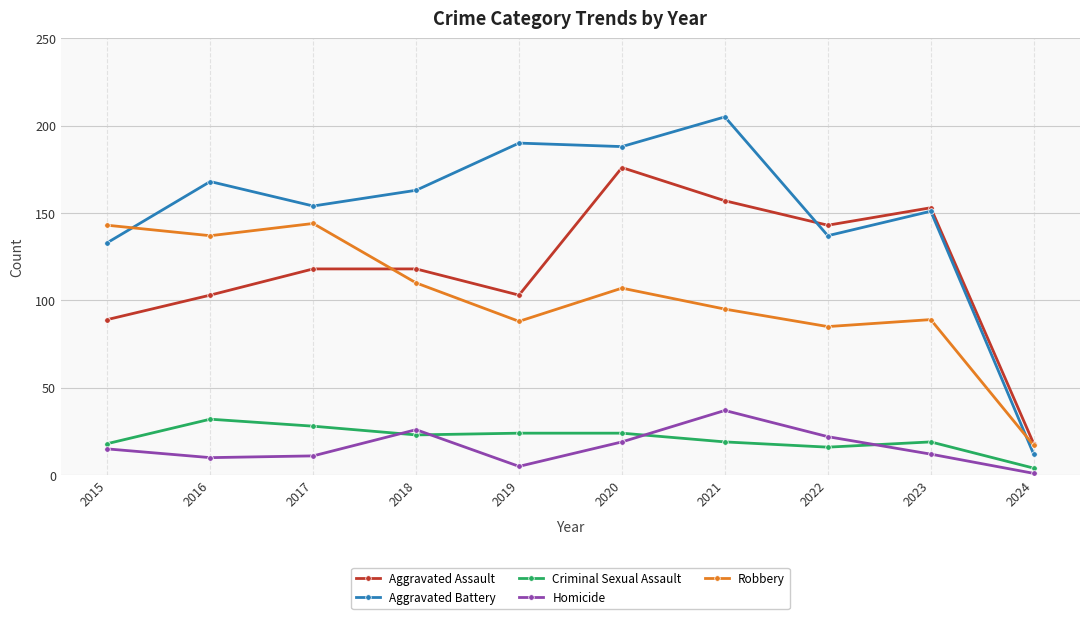

What is the approximate value of Aggravated Assault at 2018, to the nearest 50?

100